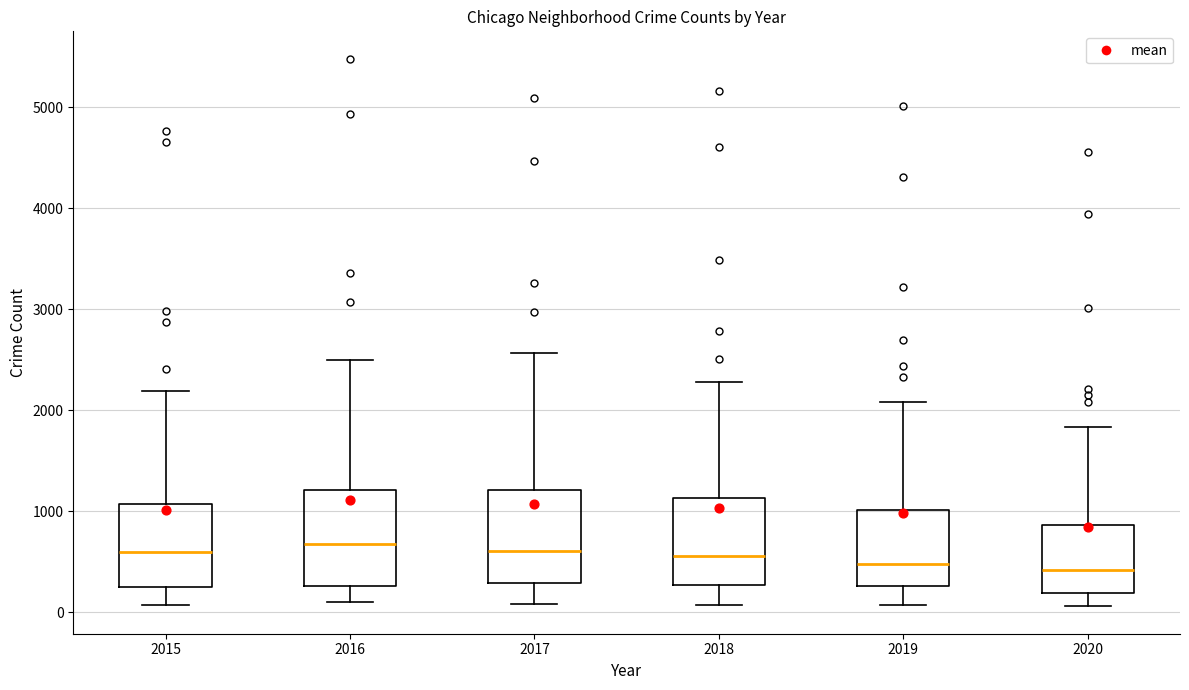

Where is the upper edge of the box at x = 2017 on the y-axis? The values are not printed on the chart, so give them approximately, as read against the axis.

1200